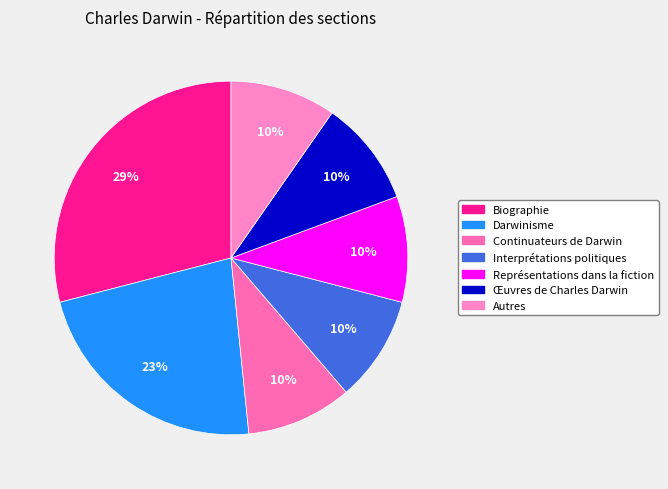

Count the number of slices in the pie.

7